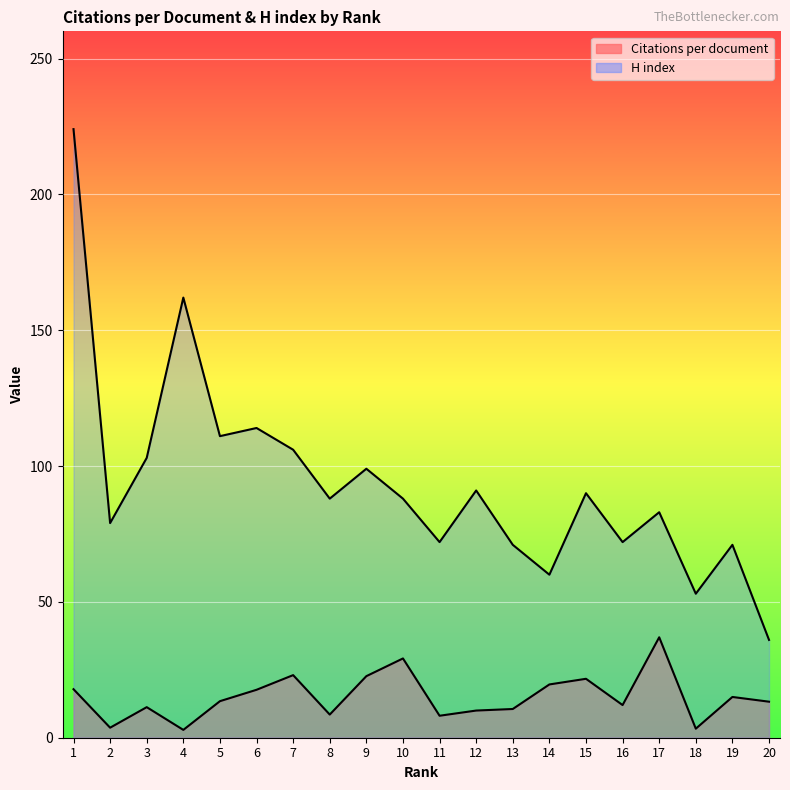

Rank the series by their average value, from highest to lowest.

H index, Citations per document